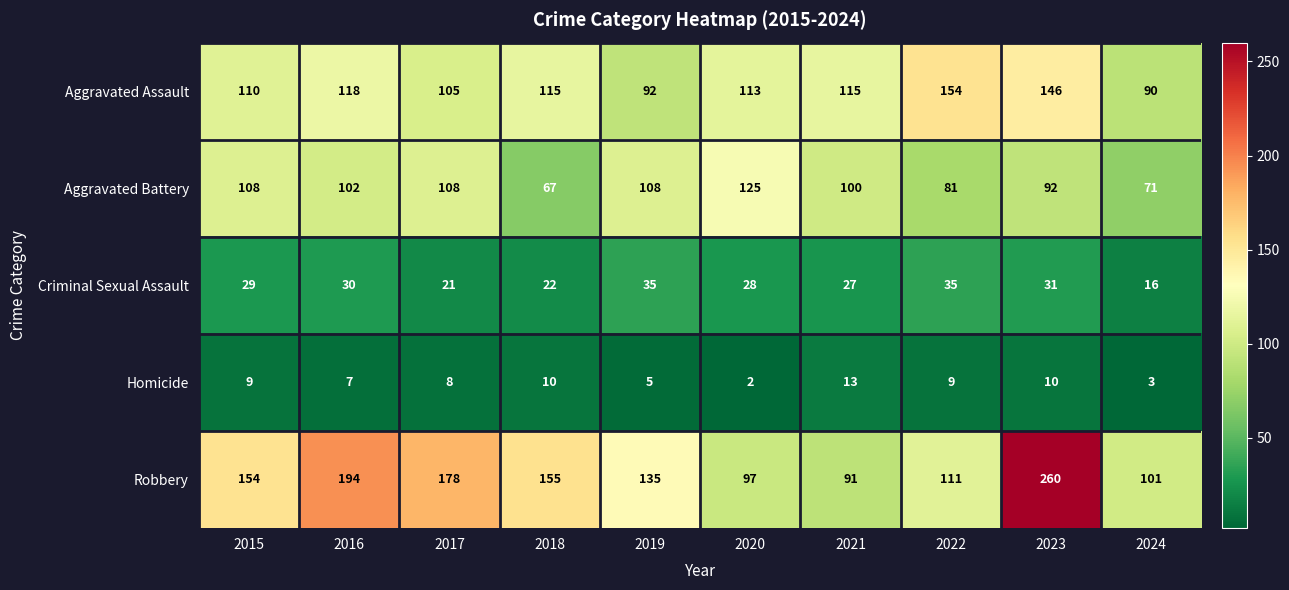

Which series has the largest total across all categories?

Robbery